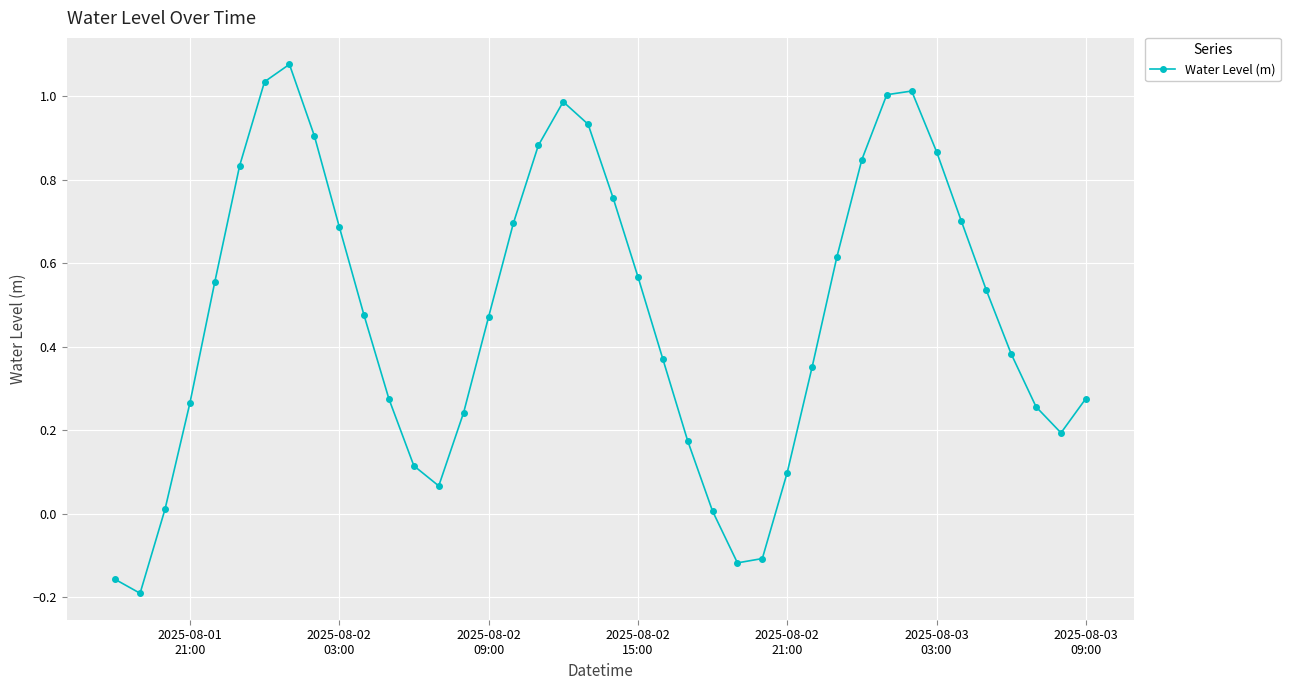

How many negative values are there?

4